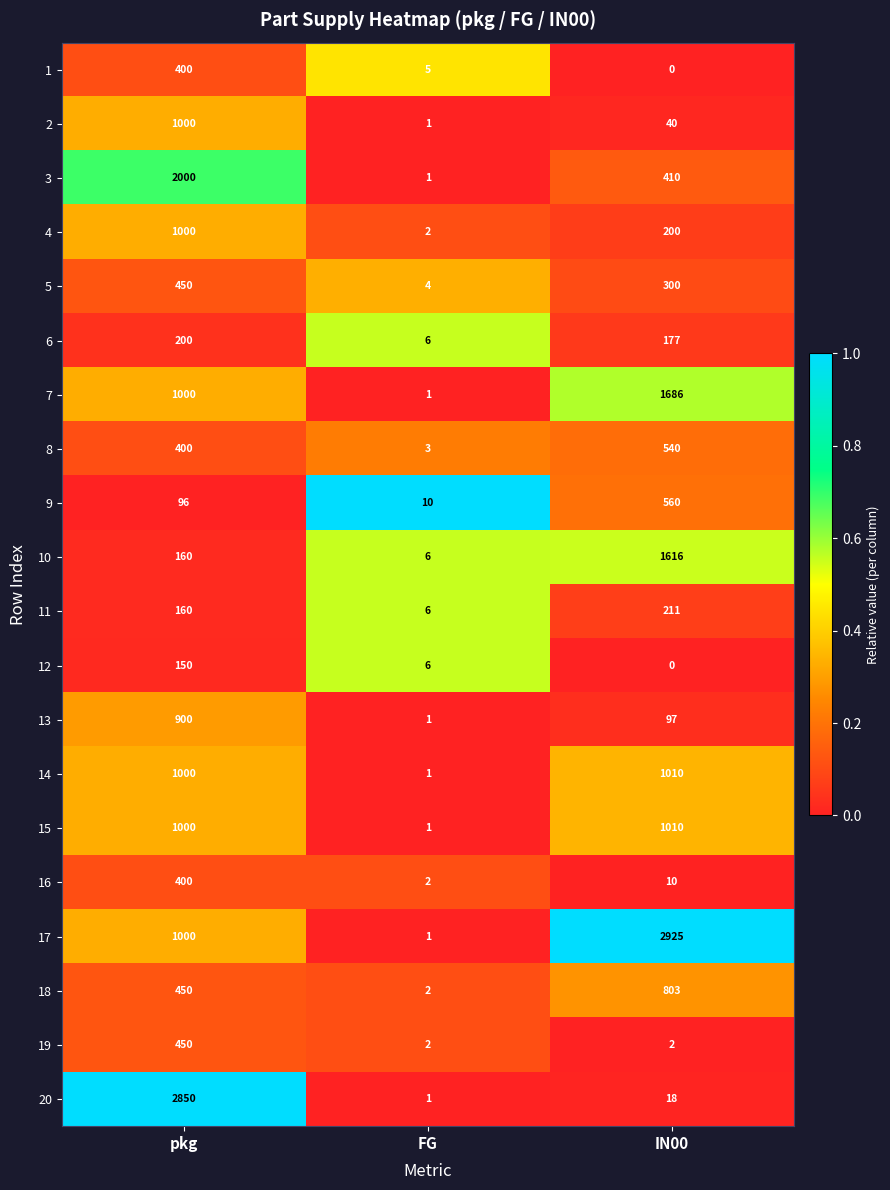

How many series are shown in this chart?

20